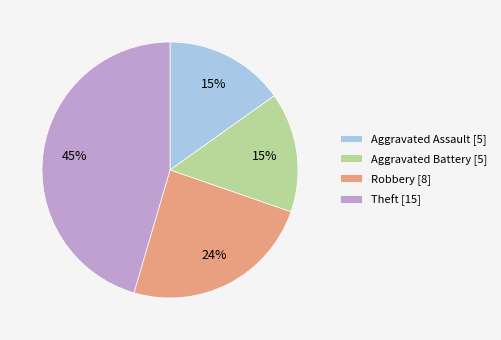

Count the number of slices in the pie.

4